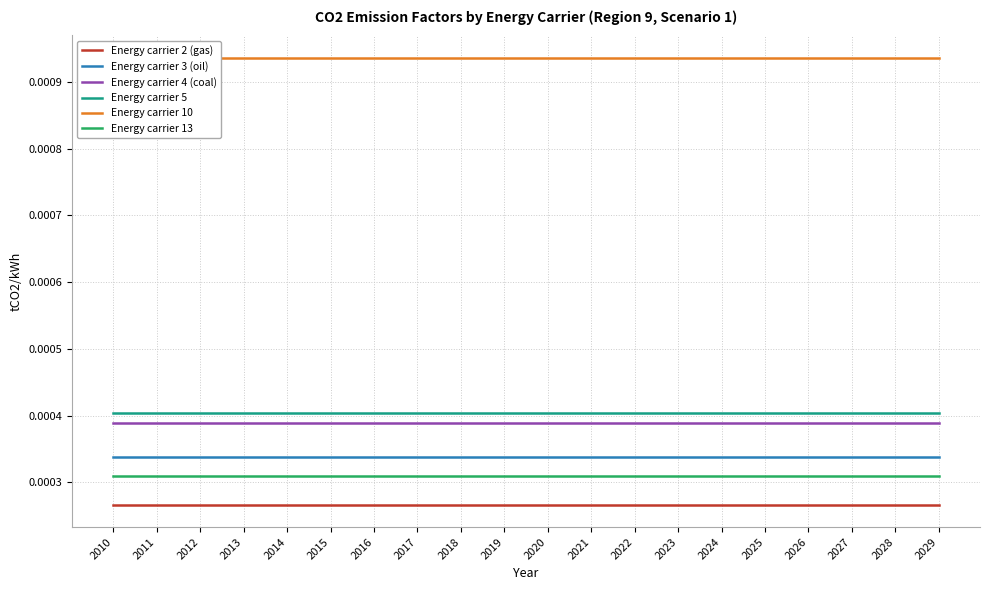

True or false: Energy carrier 13 and Energy carrier 2 (gas) intersect in this chart.

False